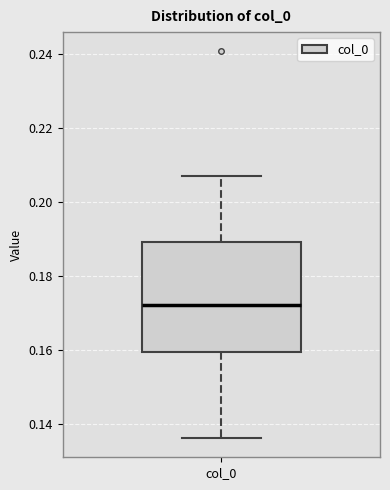

Where does the upper whisker of the box for col_0 end on the y-axis? The values are not printed on the chart, so give them approximately, as read against the axis.

0.206